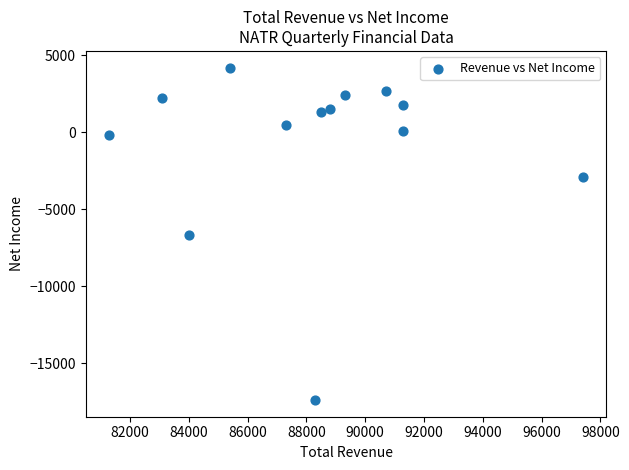

What is the range of Y values (max minus min)?

21600